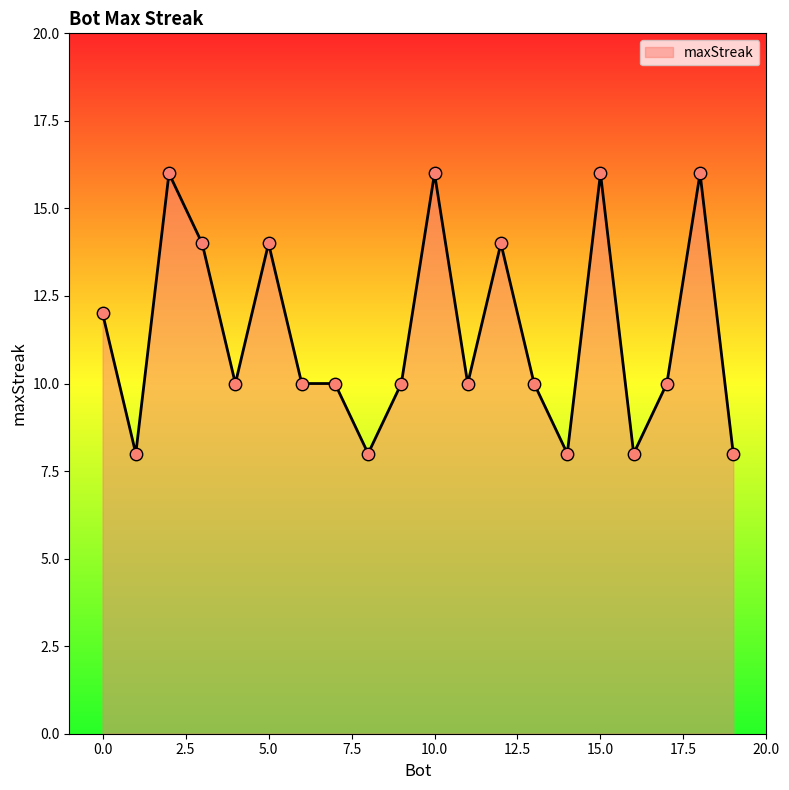

What is the difference between the maximum and minimum values?

8